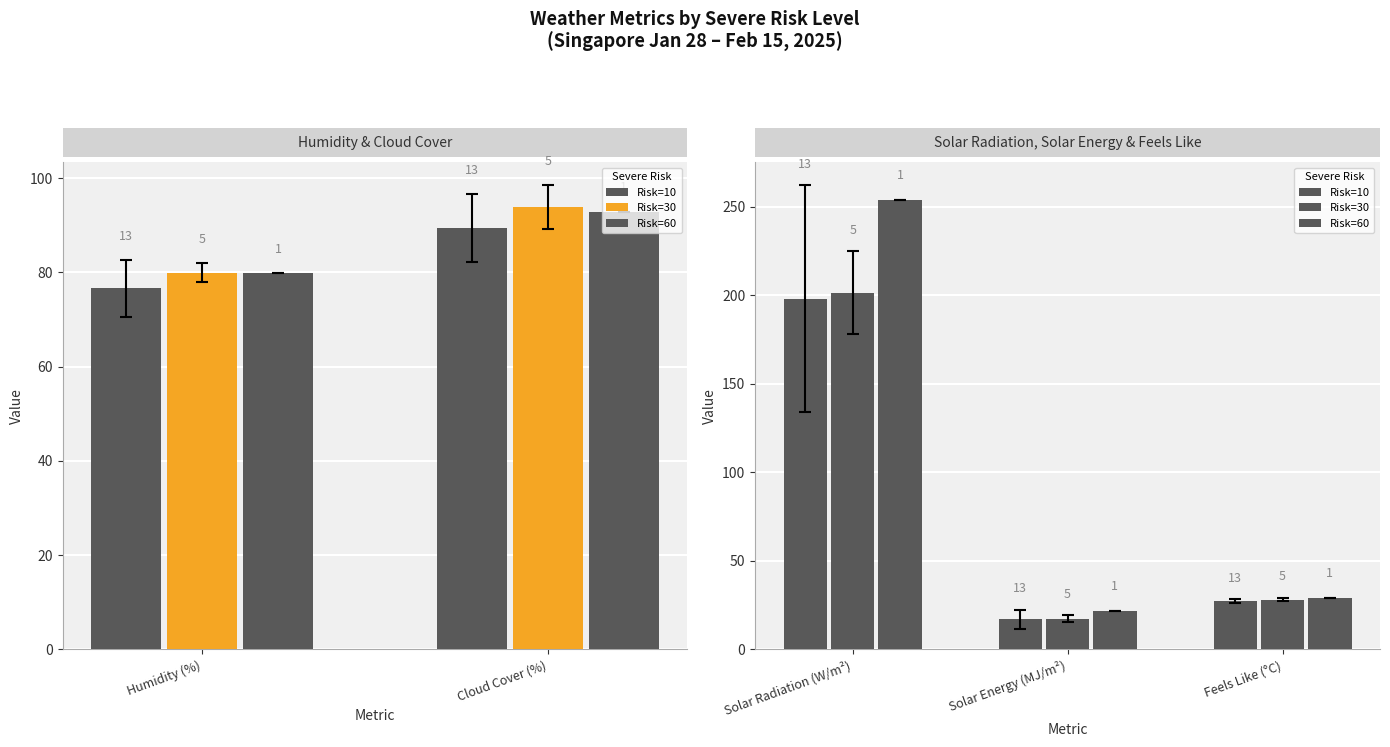

What is the spread (max minus min) of values at Feels Like (°C)?

1.7